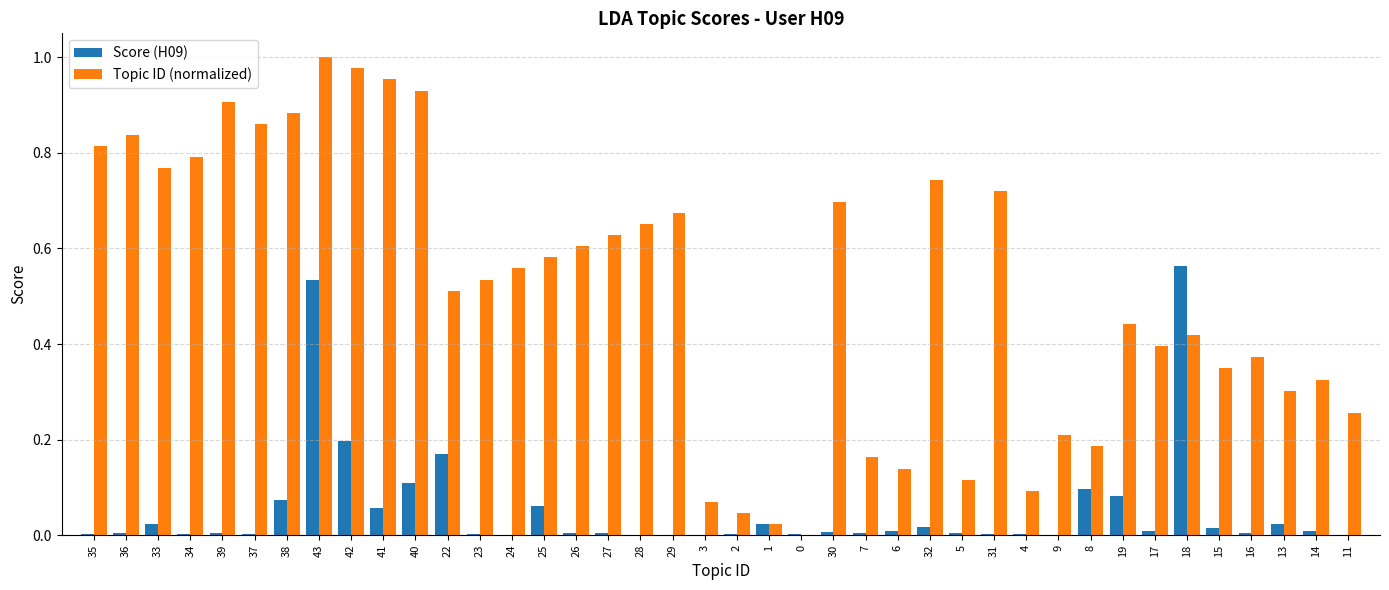

At which category does the chart reach its peak across all series?

43